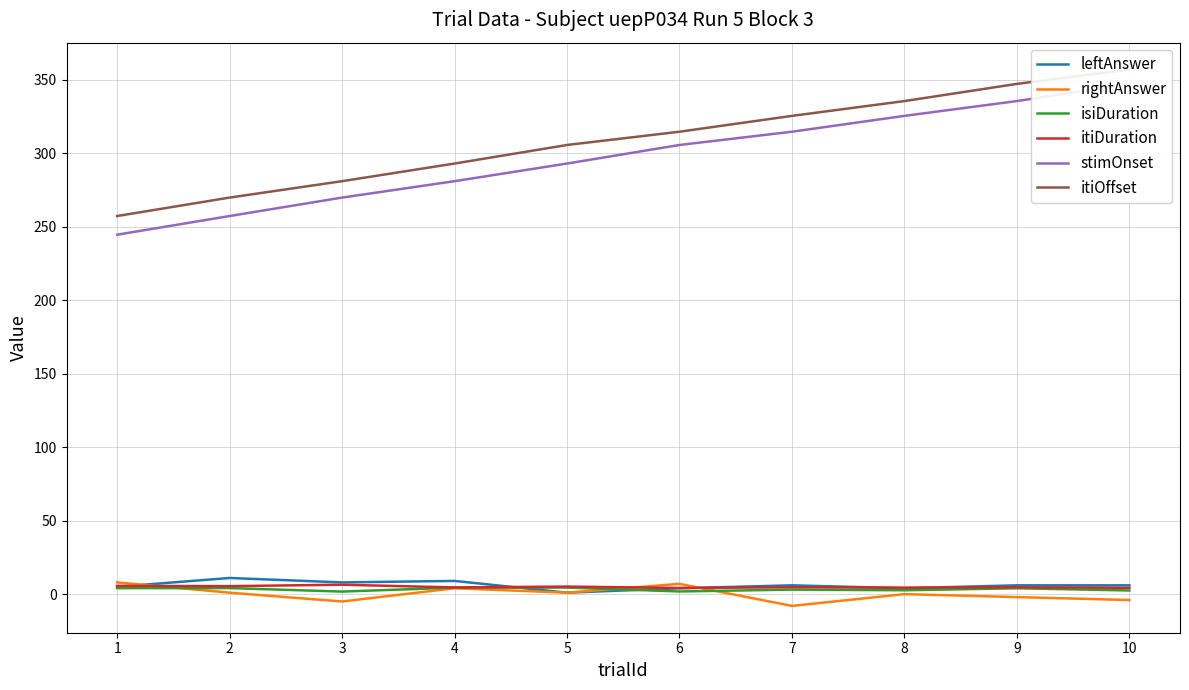

What is the value of the itiOffset point at the 2nd from the left?

269.9